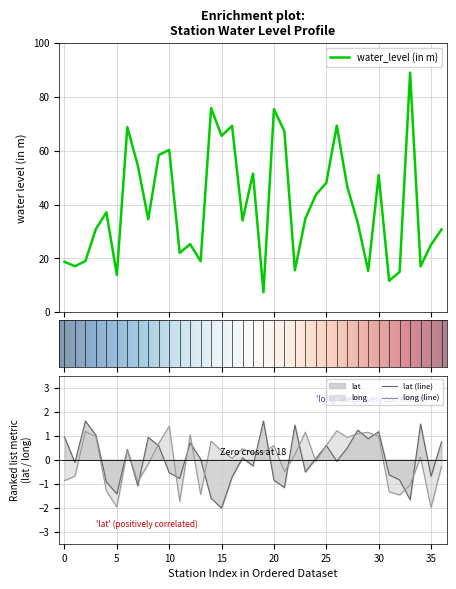

What is the maximum value shown in the chart?

89.1